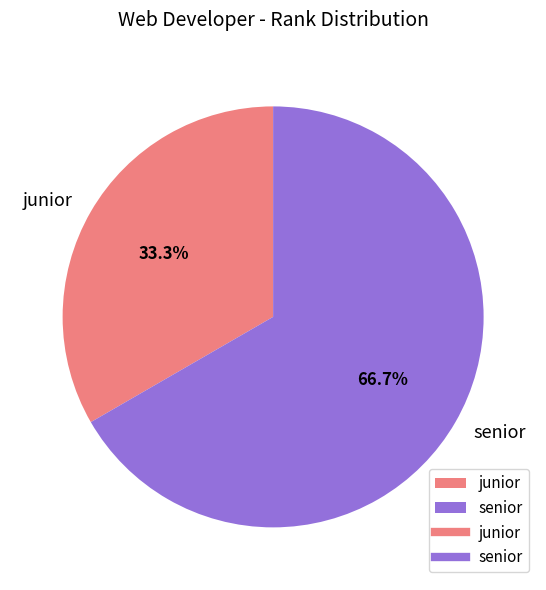

The senior slice represents 53% of the pie. True or false?

False